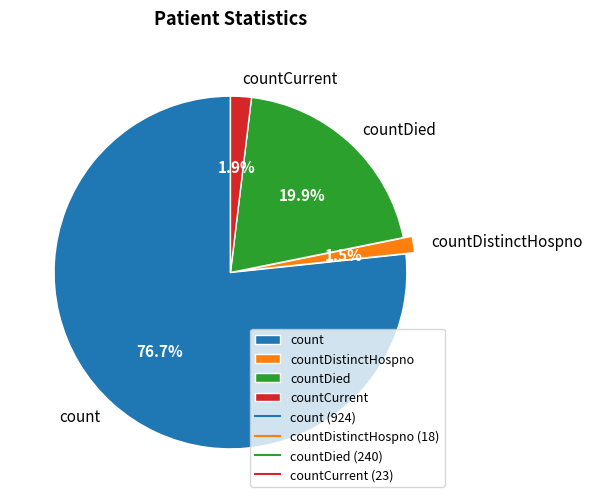

Which category has the biggest portion of the pie?

count